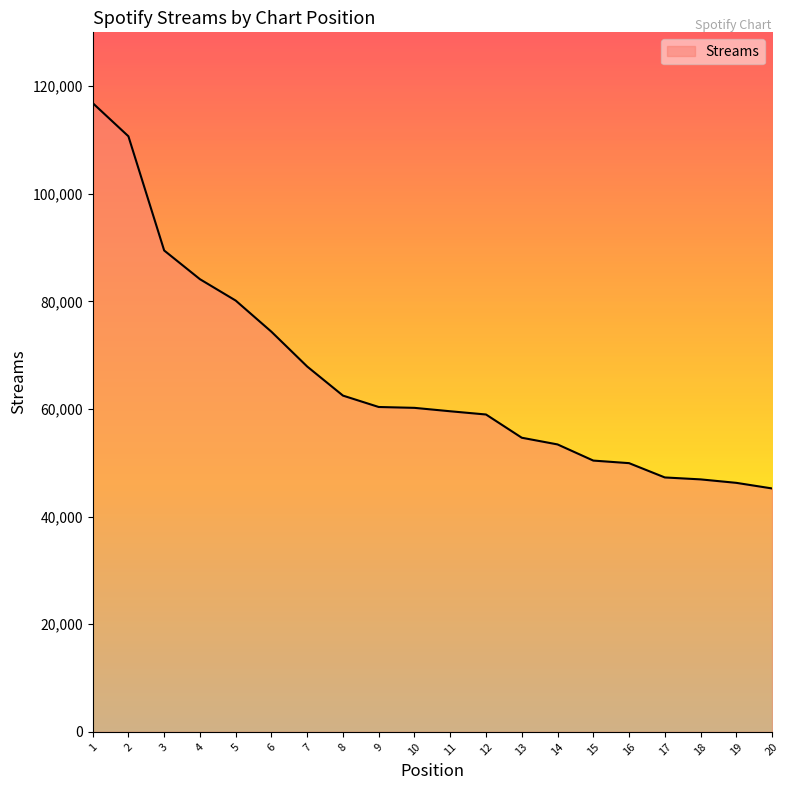

Approximately how many times larger is the value at 15 compared to 14?

0.9